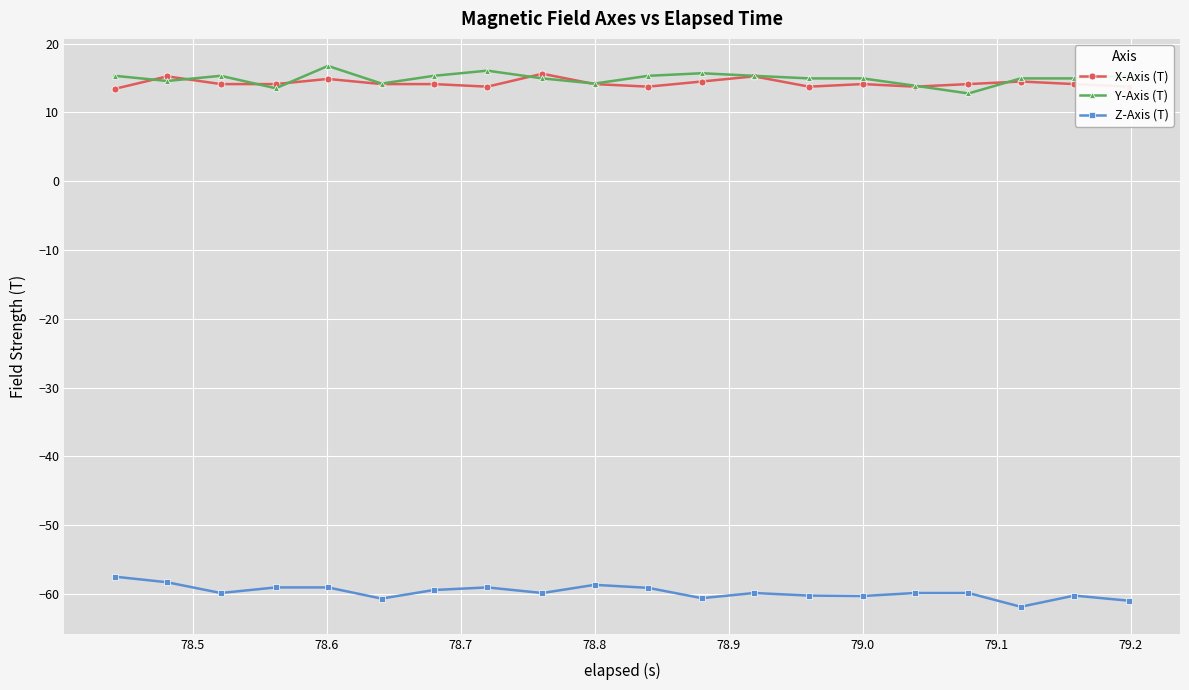

True or false: Z-Axis (T) has more than 1 points higher than both neighbors.

True